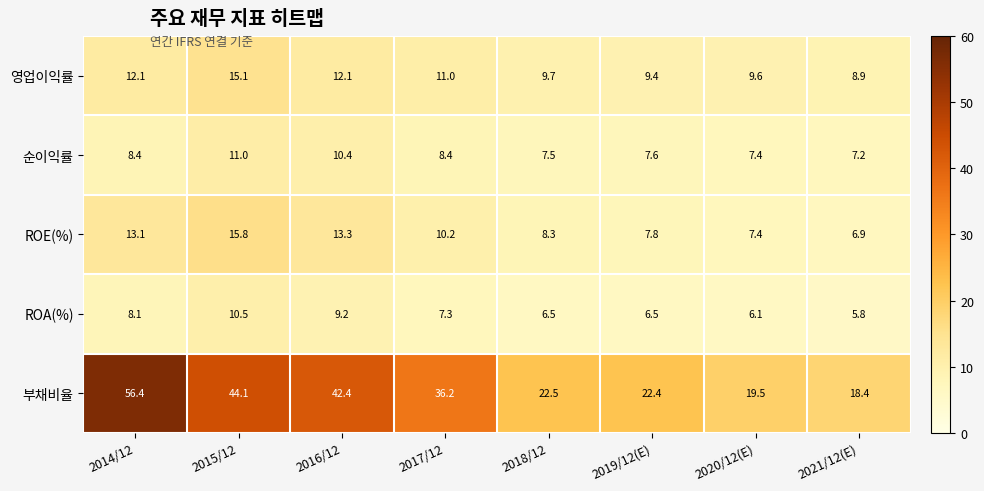

At which label does ROA(%) reach its peak?

2015/12